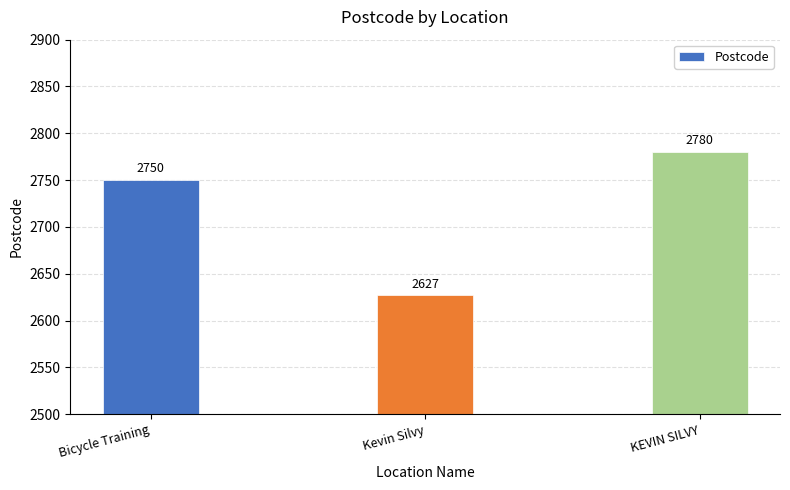

Which category has the highest value across all series?

KEVIN SILVY